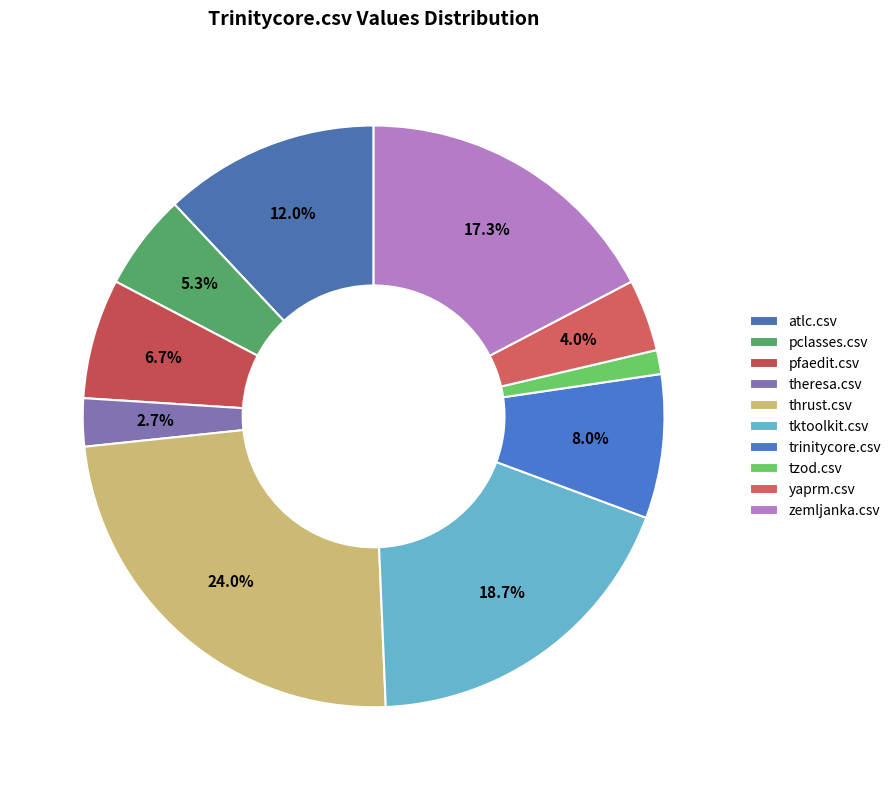

Between atlc.csv and yaprm.csv, which is larger?

atlc.csv